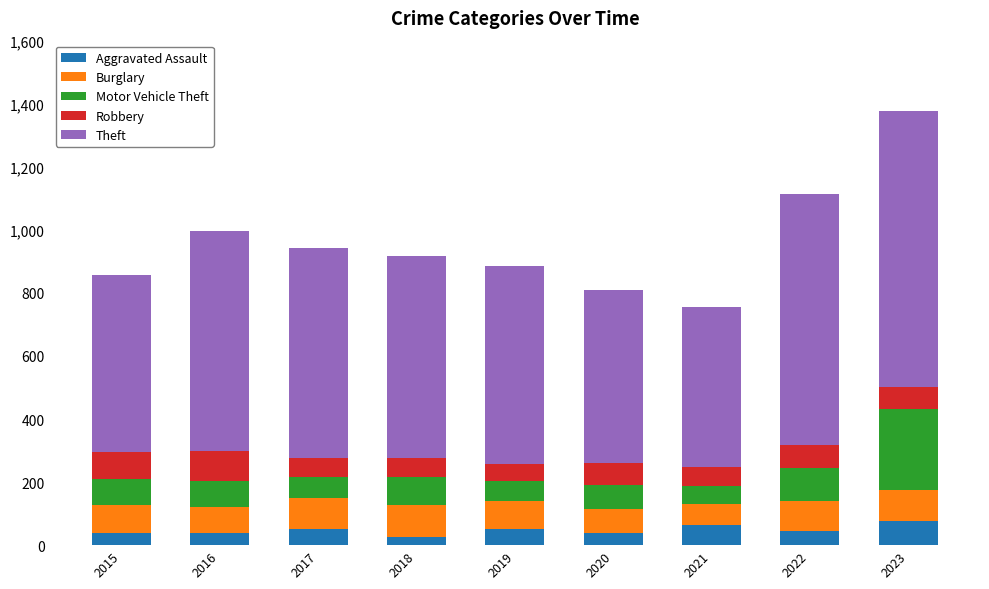

What is the maximum value for Aggravated Assault?

76